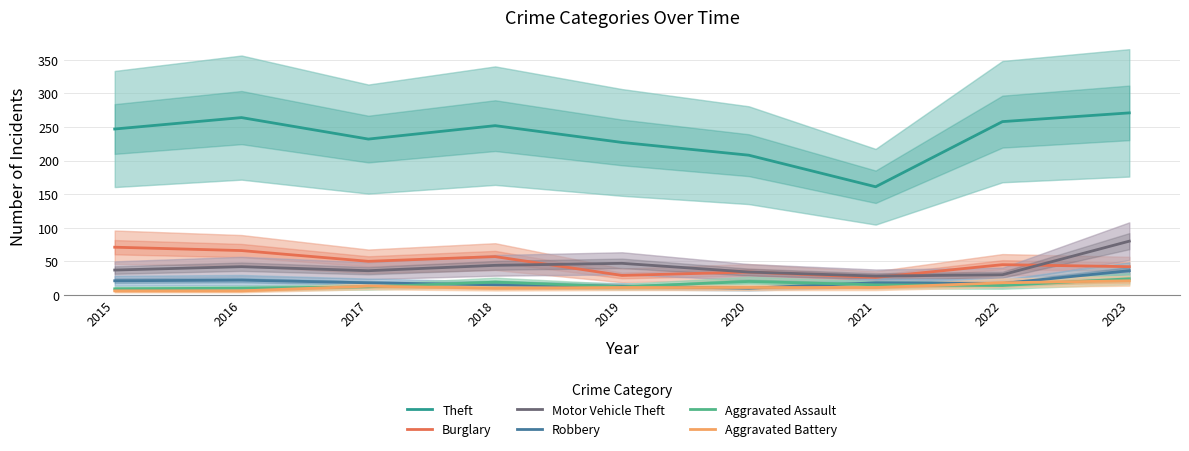

After their last crossing, which series has the higher values: Aggravated Assault or Robbery?

Robbery